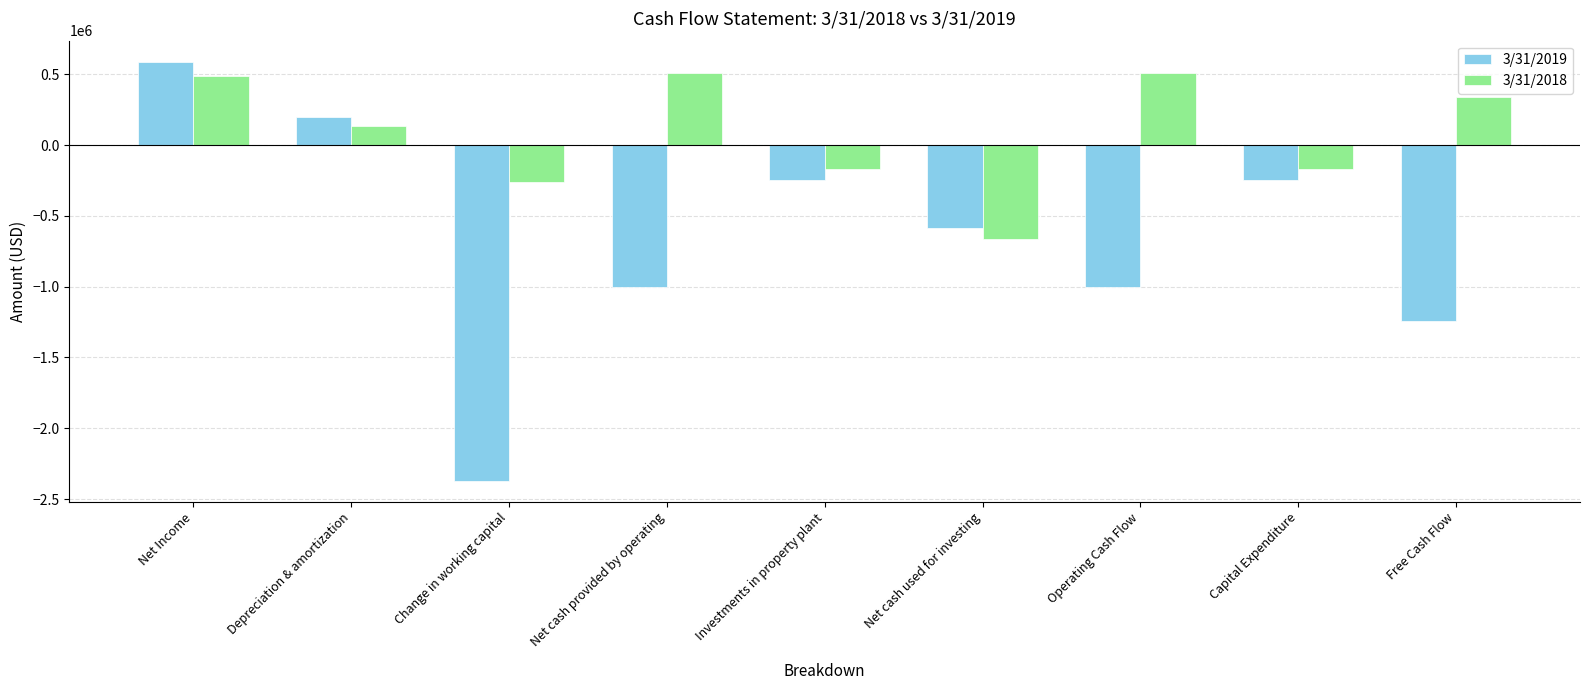

At which label does 3/31/2019 reach its peak?

Net Income